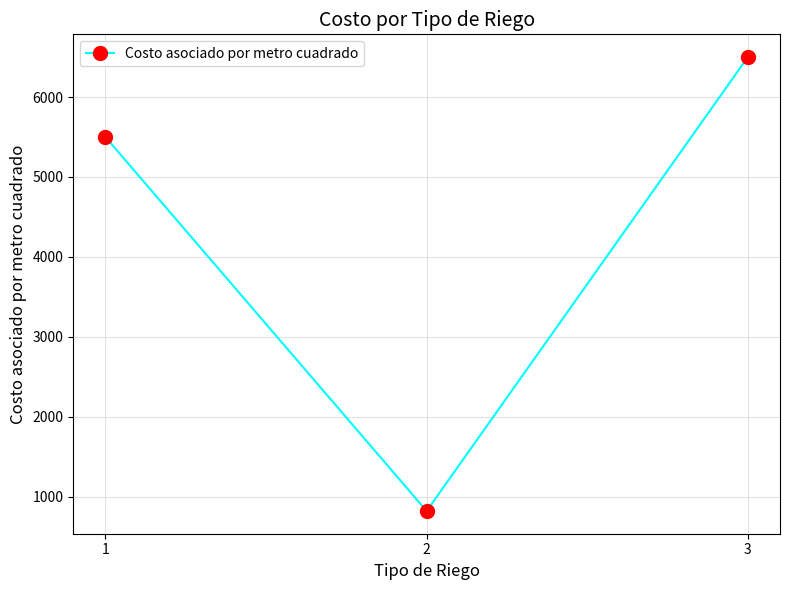

Reading left to right, extract all data points from this chart.

1=5500	2=823	3=6500